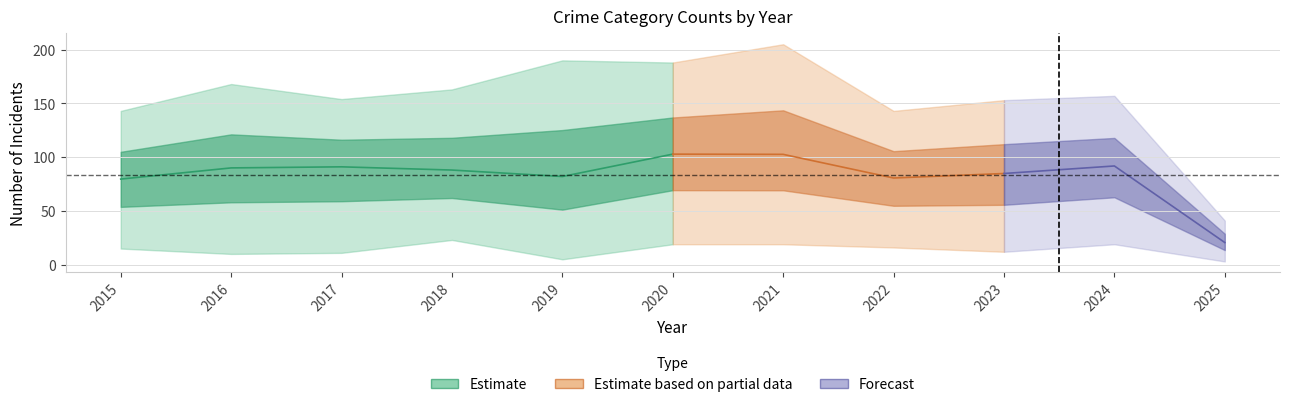

At which category is the sum across all series the highest?

2020